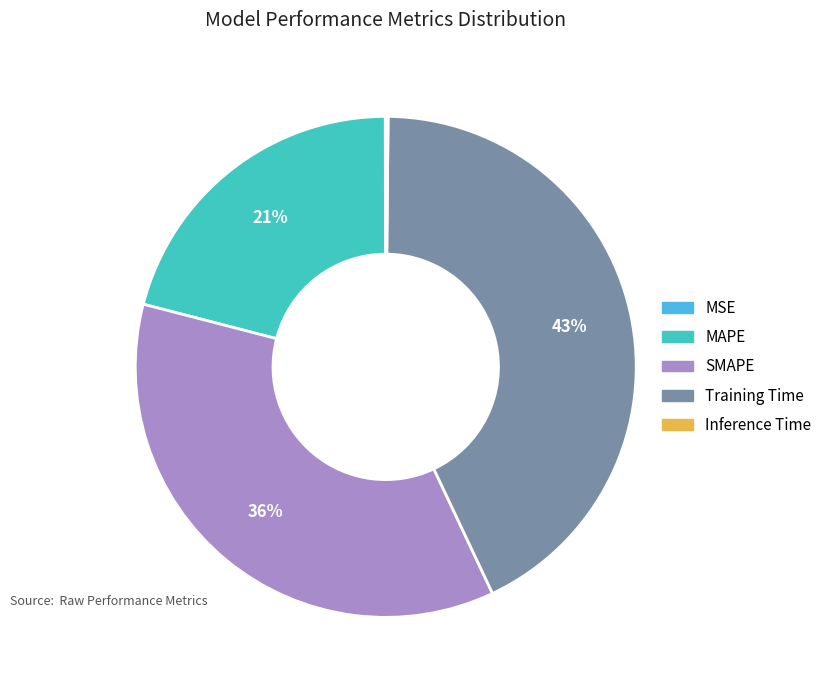

The MAPE slice represents 21% of the pie. True or false?

True